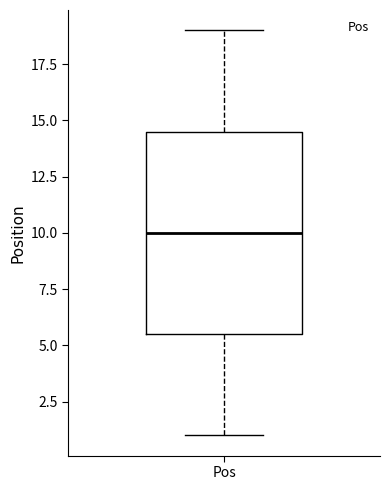

Where does the upper whisker of the box for Pos end on the y-axis? The values are not printed on the chart, so give them approximately, as read against the axis.

19.0